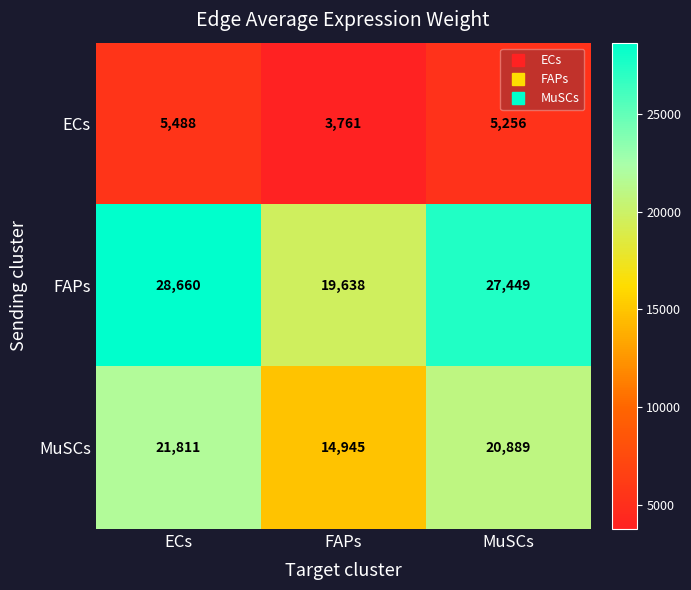

What is the maximum value shown in the chart?

28660